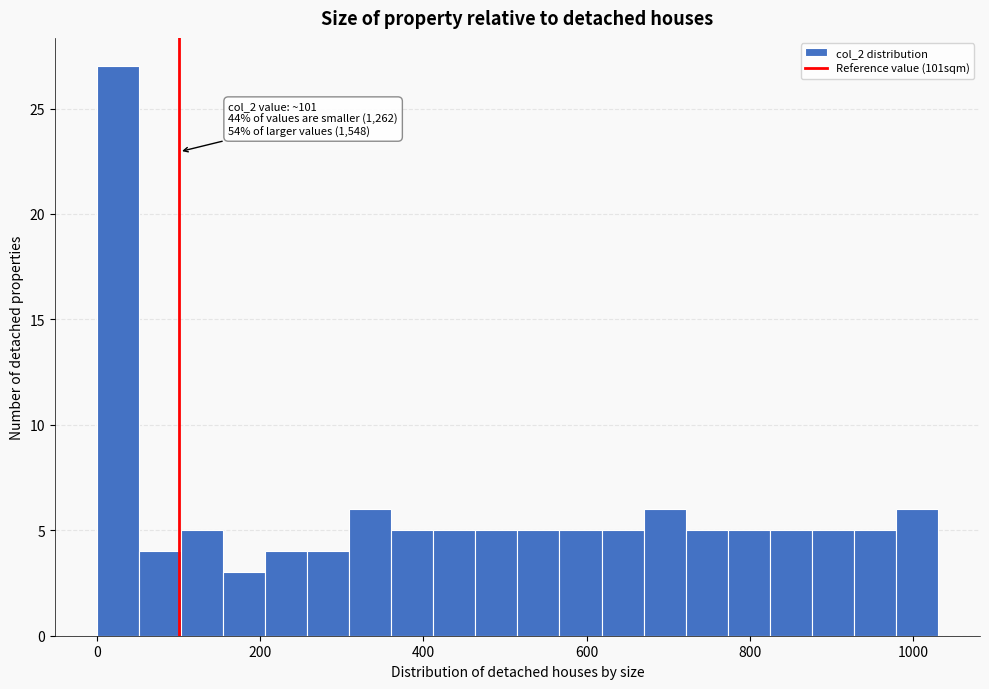

Around what value on the x-axis is the tallest bar? Give the approximate position of its centre, as read against the axis.

20